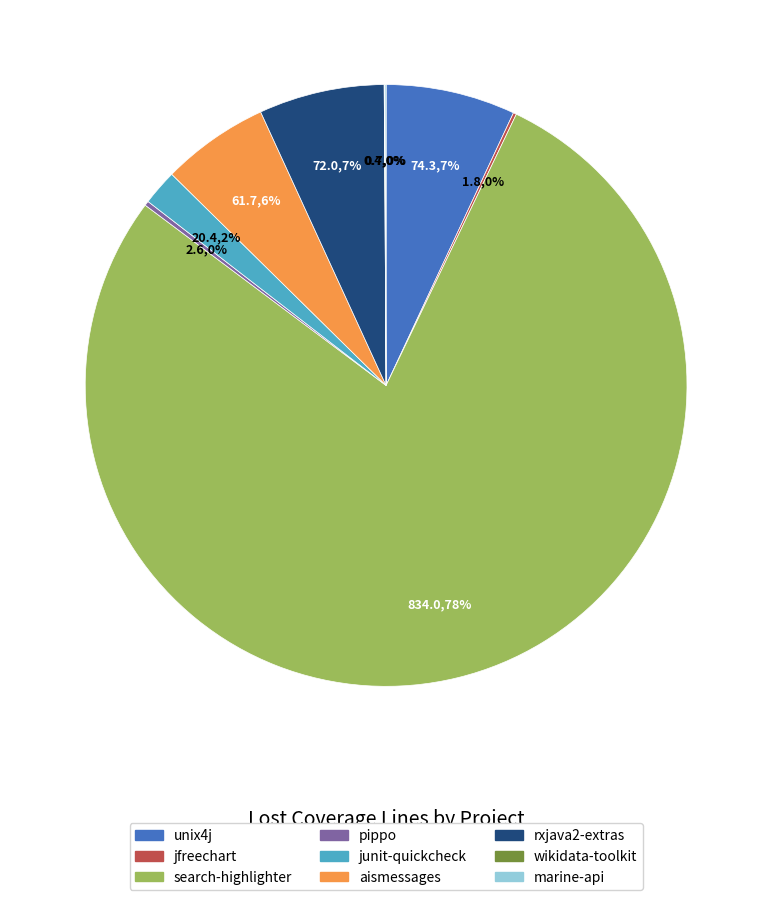

What is the largest slice in the pie chart?

search-highlighter